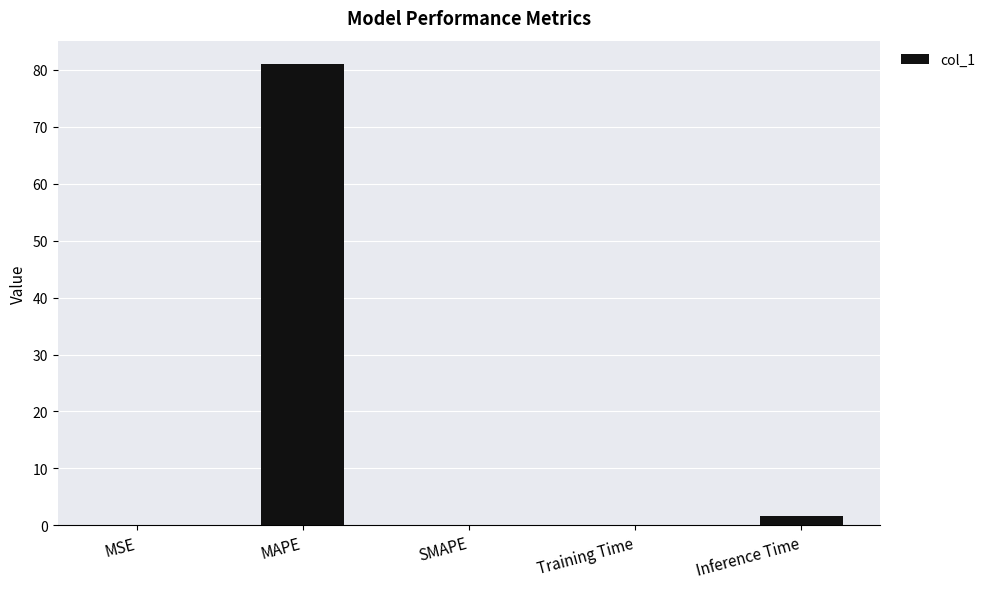

What is the change in value from MSE to MAPE?

+81.0